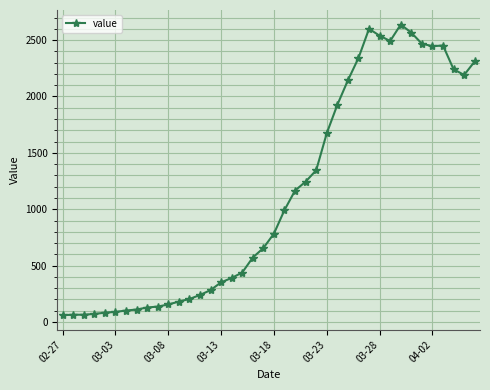

What is the sum of all values?

44951